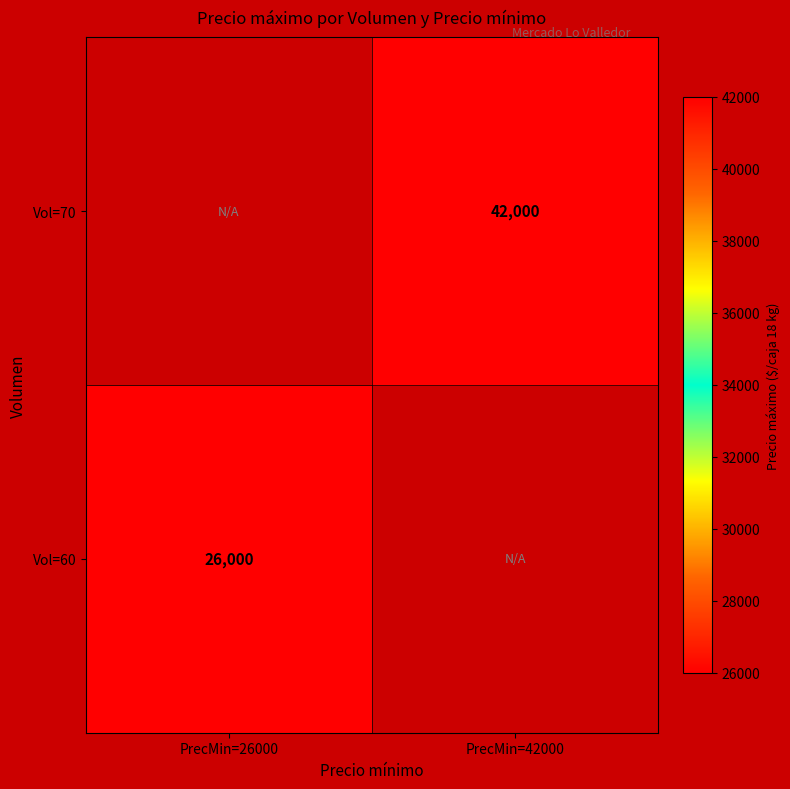

At how many categories does at least one series exceed 36278?

1